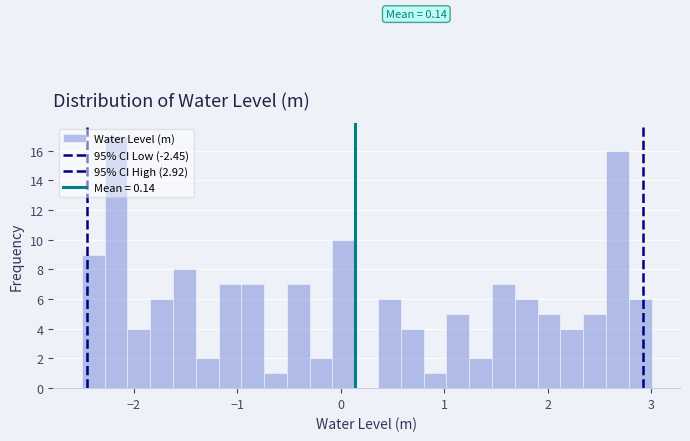

Read against the x-axis, roughly where is the centre of the tallest bar?

-2.2